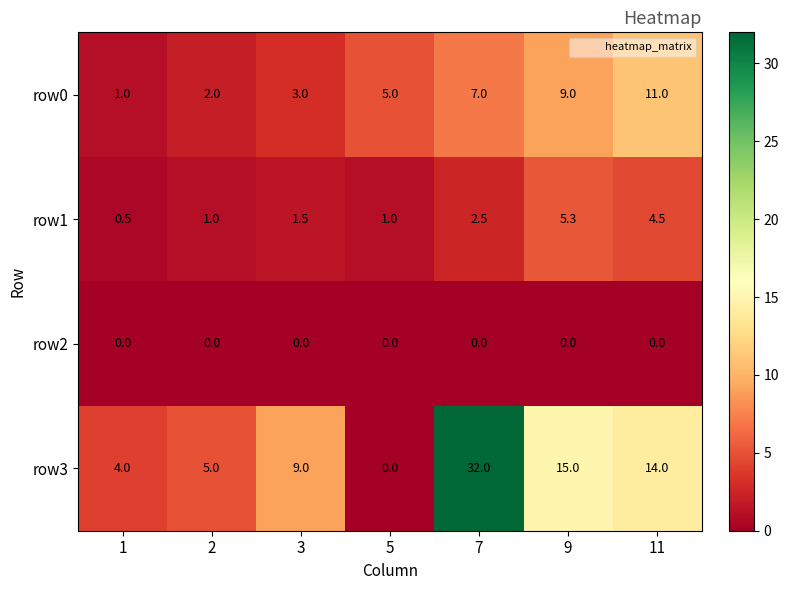

The row0 series shows 3.0 at 3. True or false?

True